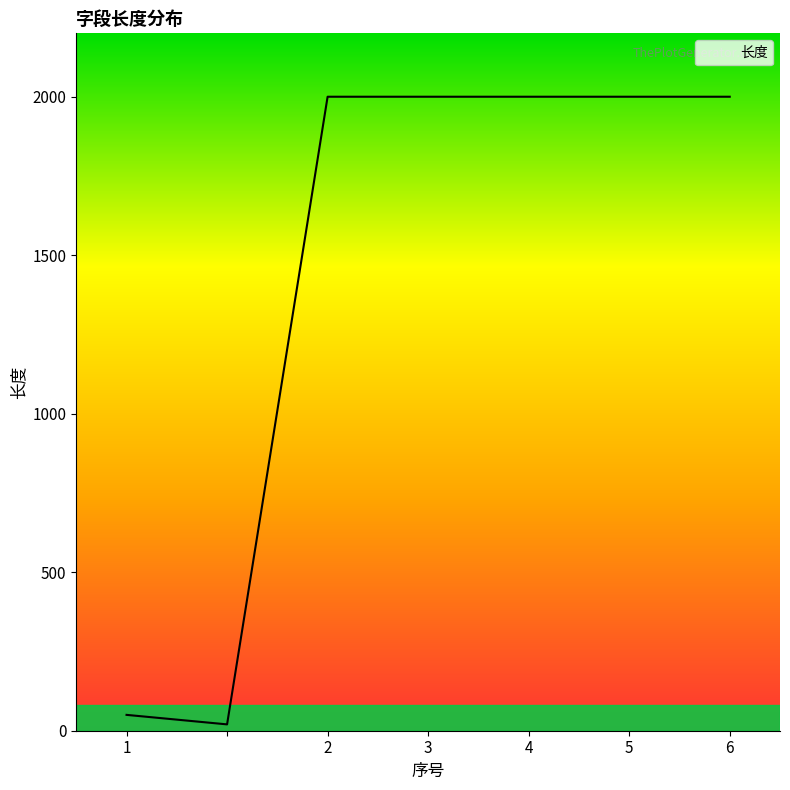

How many values are below 2000?

2